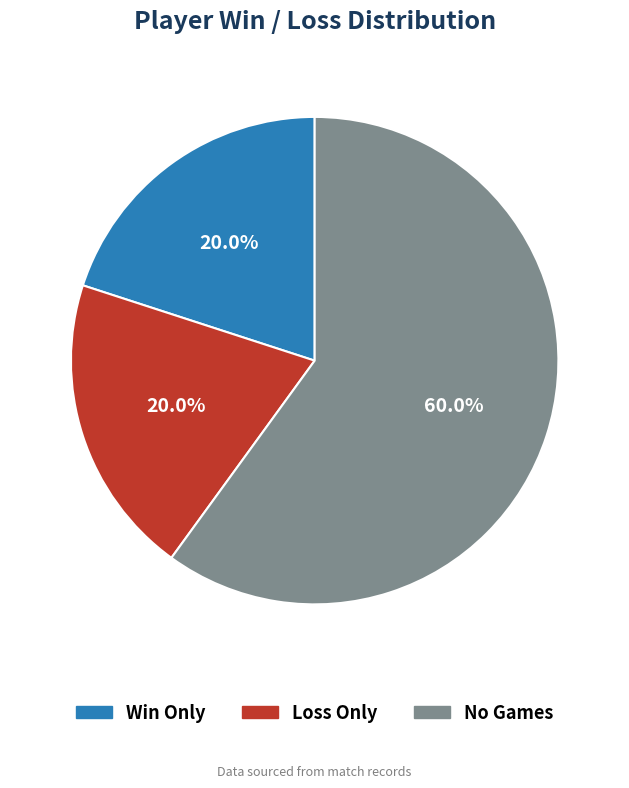

How many slices are in this pie chart?

3